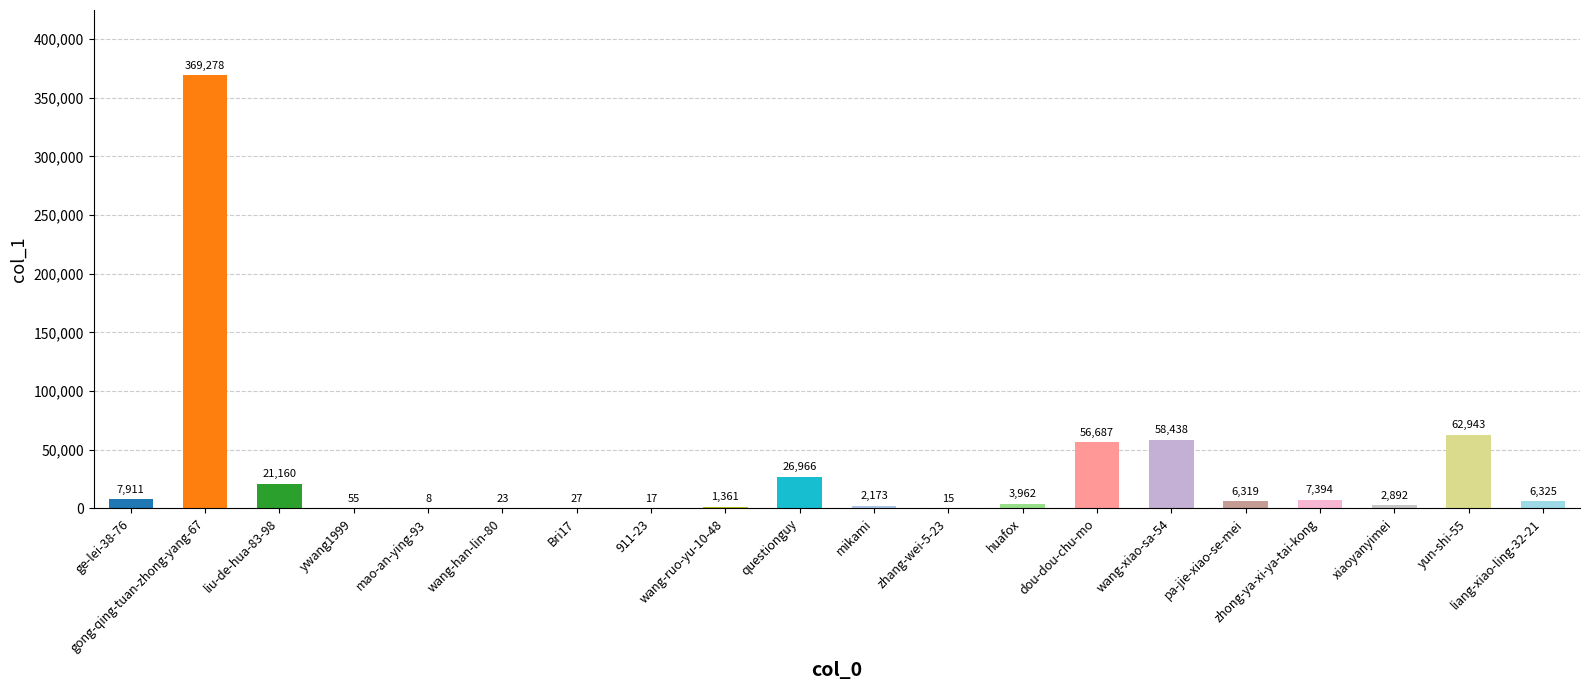

Are the bars horizontal?

No